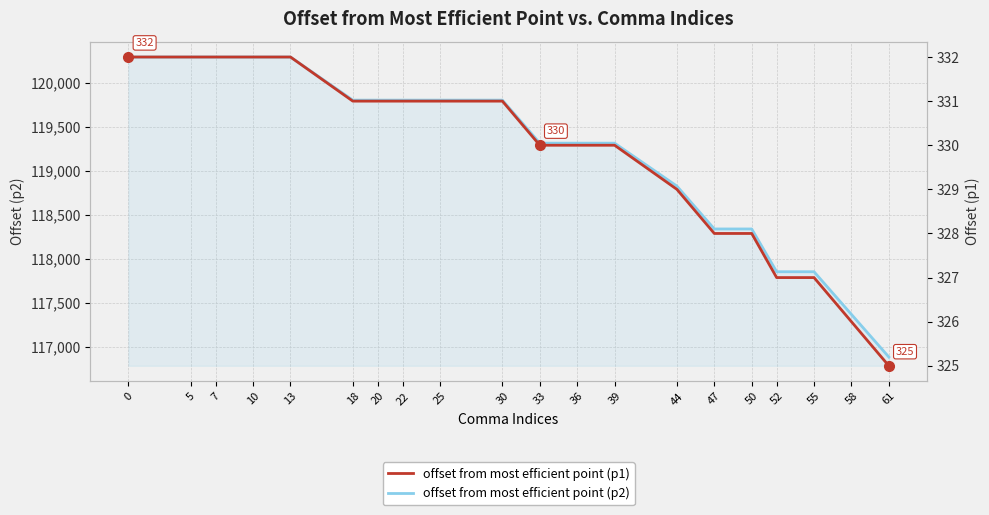

Reading left to right, list all the values displayed in this chart.

offset from most efficient point (p2): 120295	120295	120295	120295	120295	119805	119805	119805	119805	119805	119316	119316	119316	118828	118341	118341	117855	117855	117370	116886
offset from most efficient point (p1): 332	332	332	332	332	331	331	331	331	331	330	330	330	329	328	328	327	327	326	325